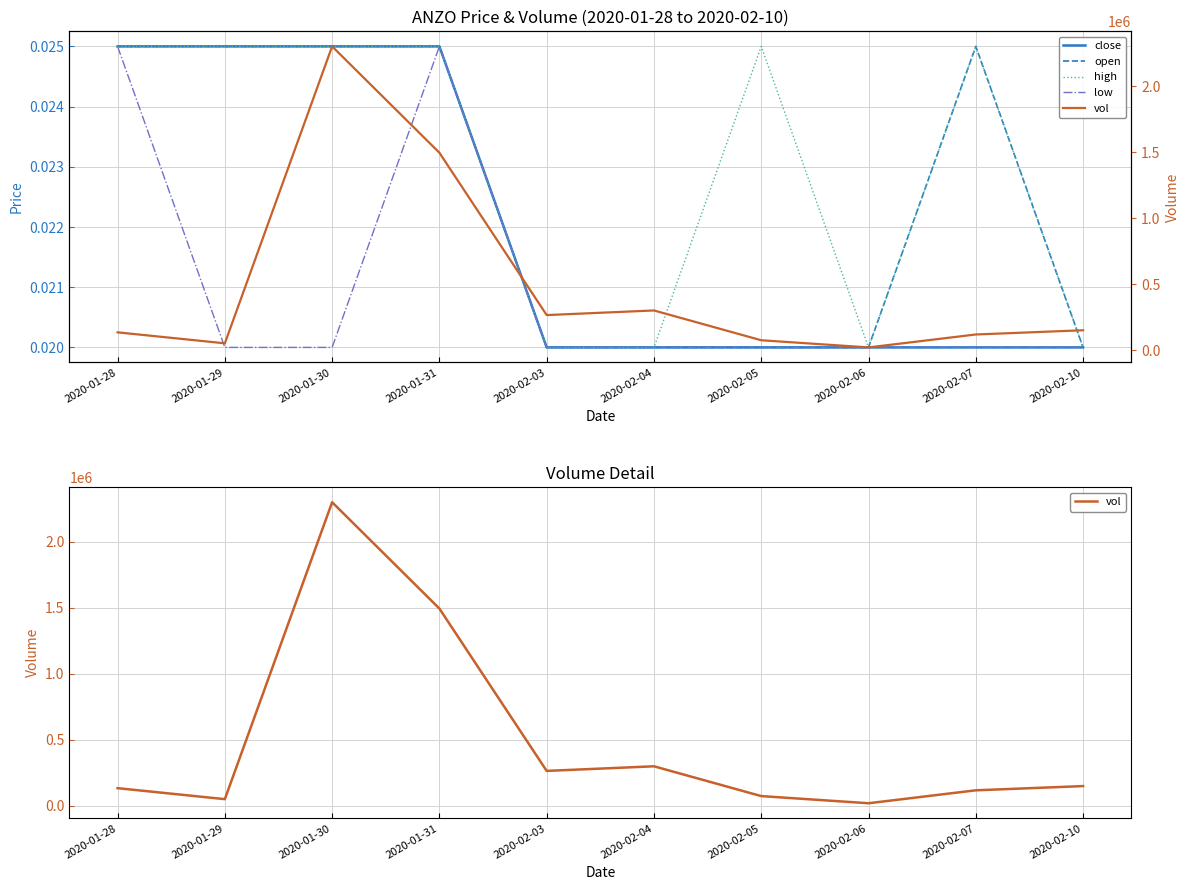

Is the value of low at 2020-02-04 greater than the value of high at 2020-02-07?

No